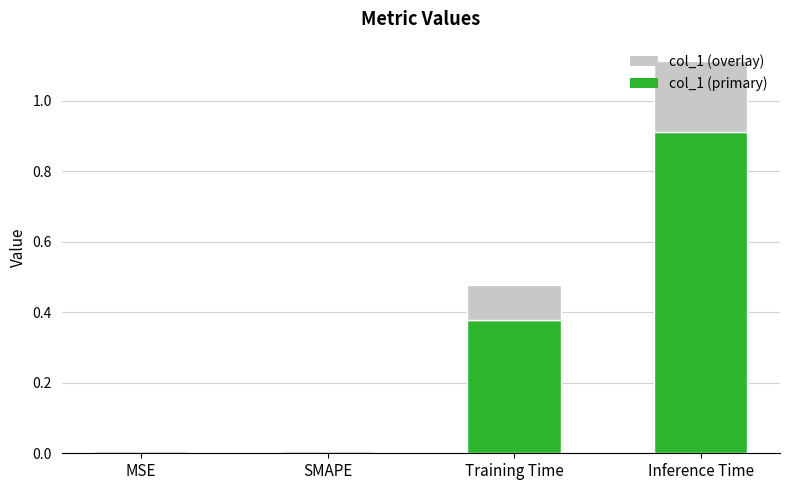

Between MSE and SMAPE, which is larger?

MSE